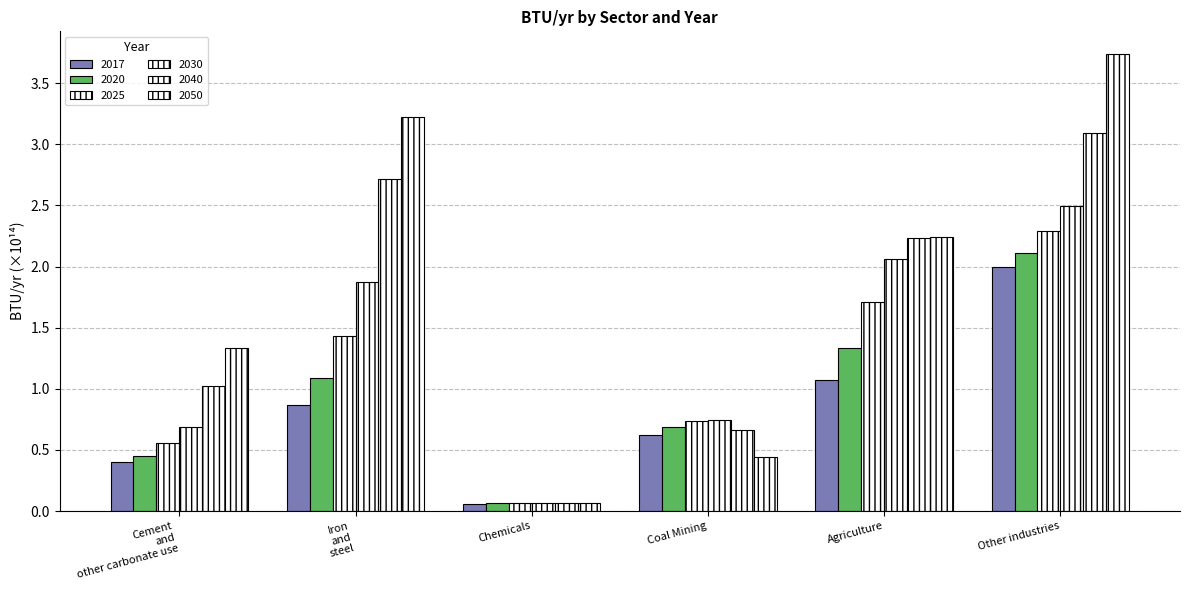

What is the label of the 2nd bar from the right?

Agriculture